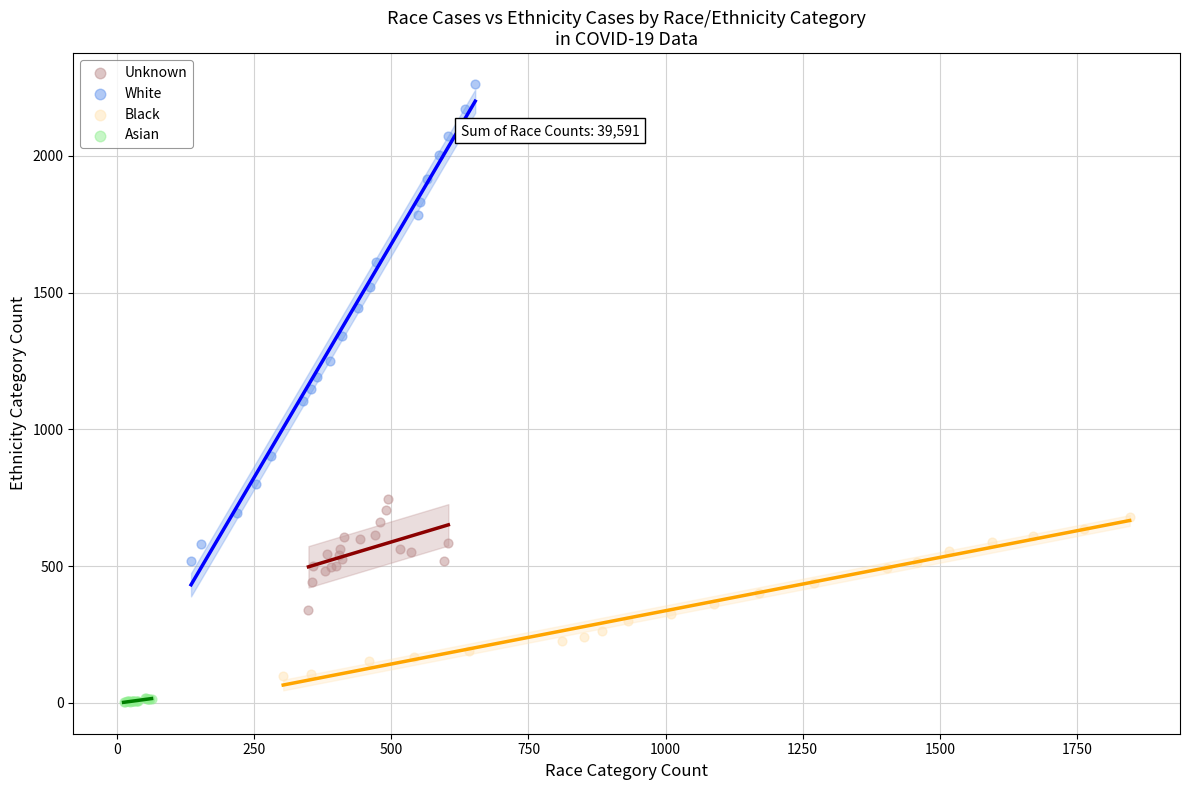

Which series has the largest Y range (max minus min)?

White